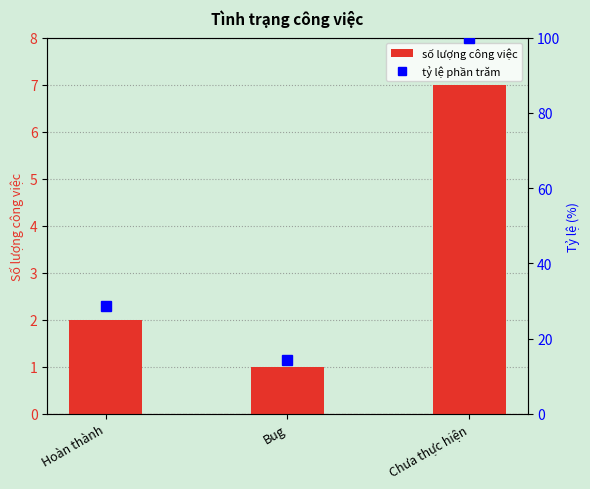

The value of Phần trăm at Bug is 14.3. True or false?

True